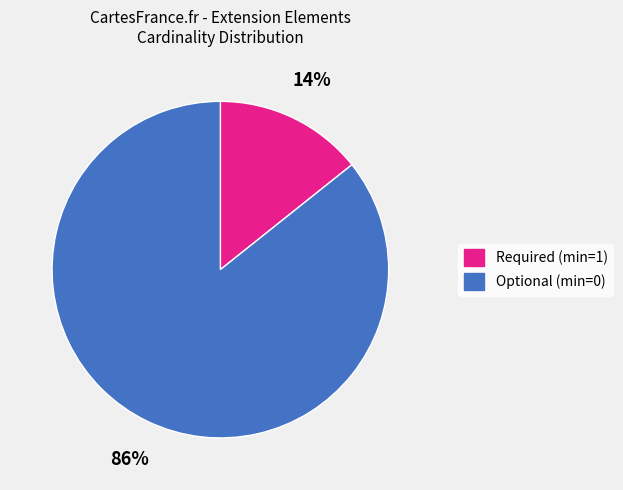

To the nearest percent, what is the average slice percentage?

50%